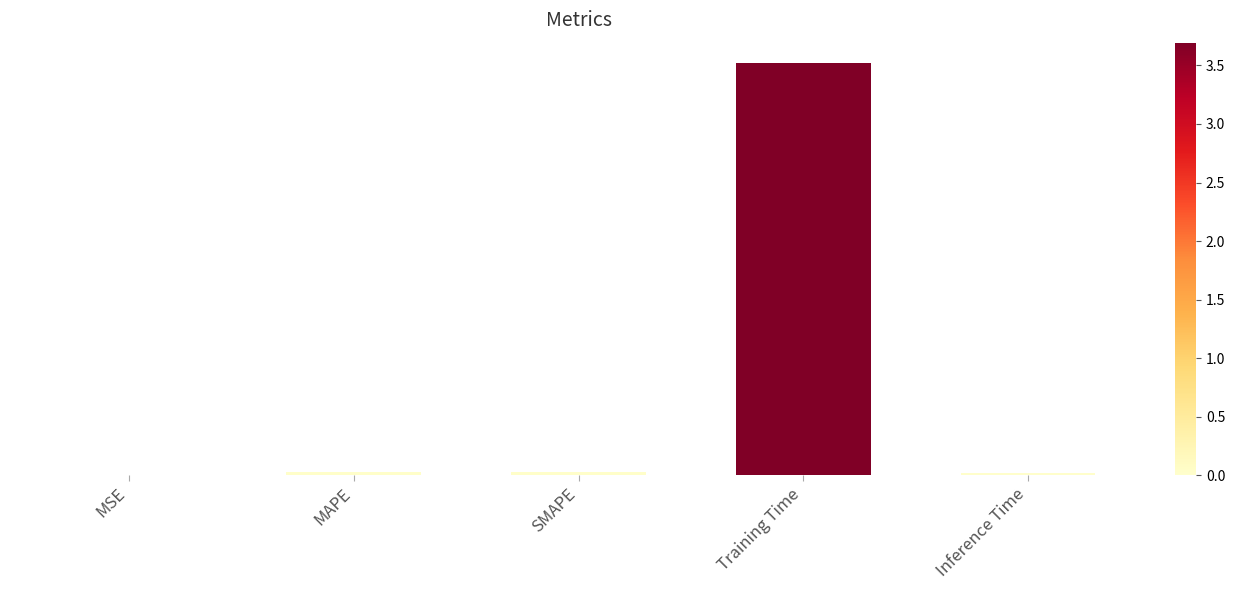

Which category has the highest value across all series?

Training Time